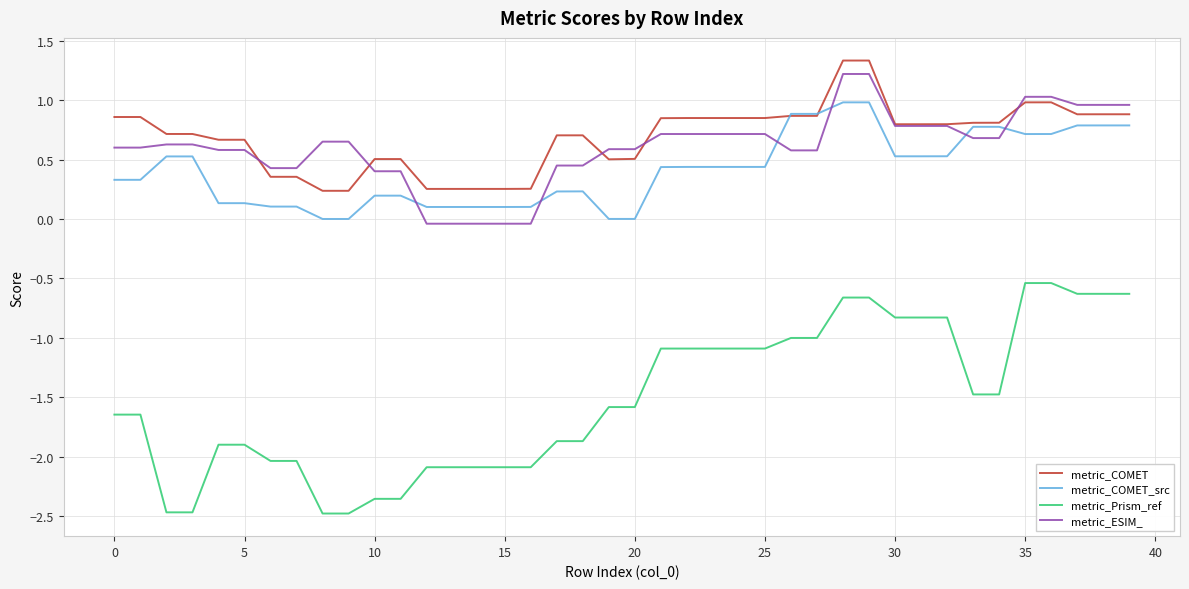

Which series has the widest spread of values?

metric_Prism_ref